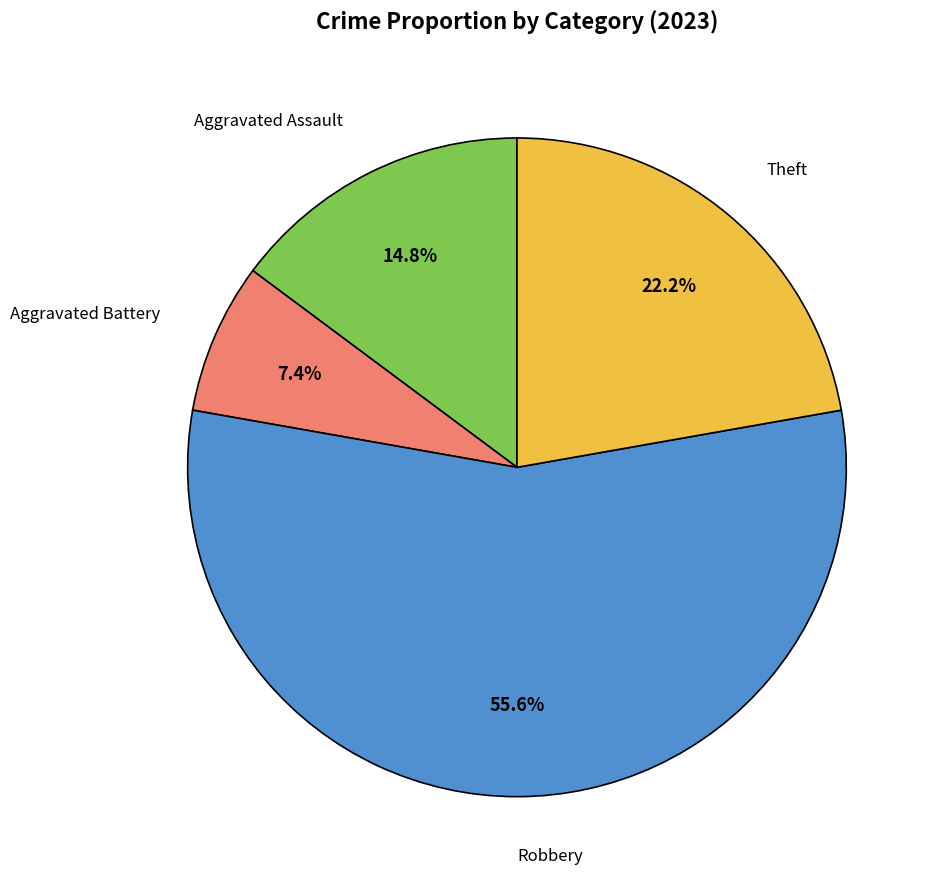

Is it true that Aggravated Battery is 7% of the pie?

True